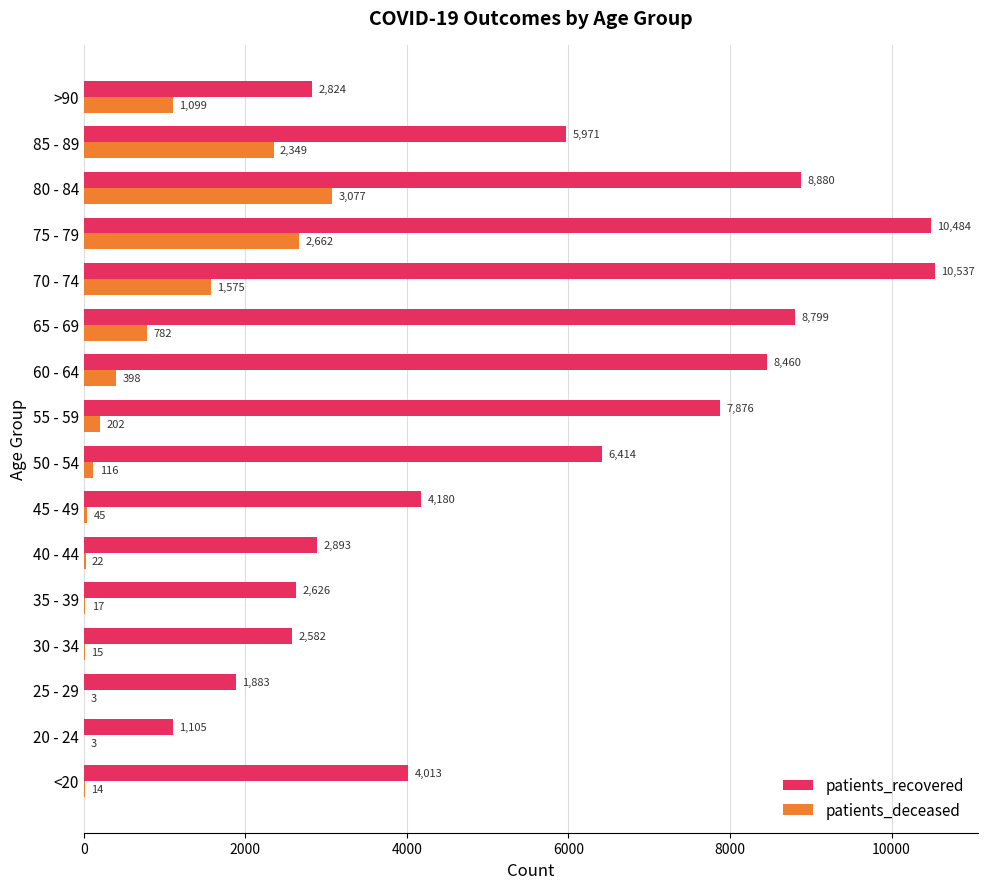

What is the sum of all patients_recovered values?

89527